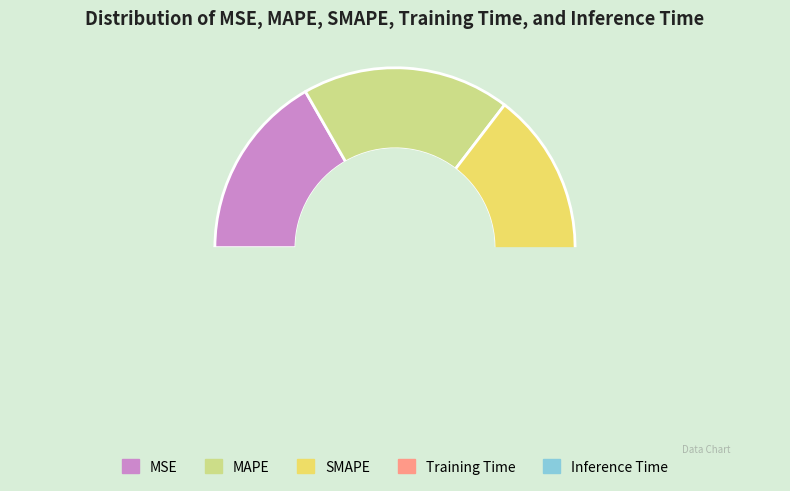

To the nearest percent, what is the combined percentage of SMAPE and Inference Time?

38%